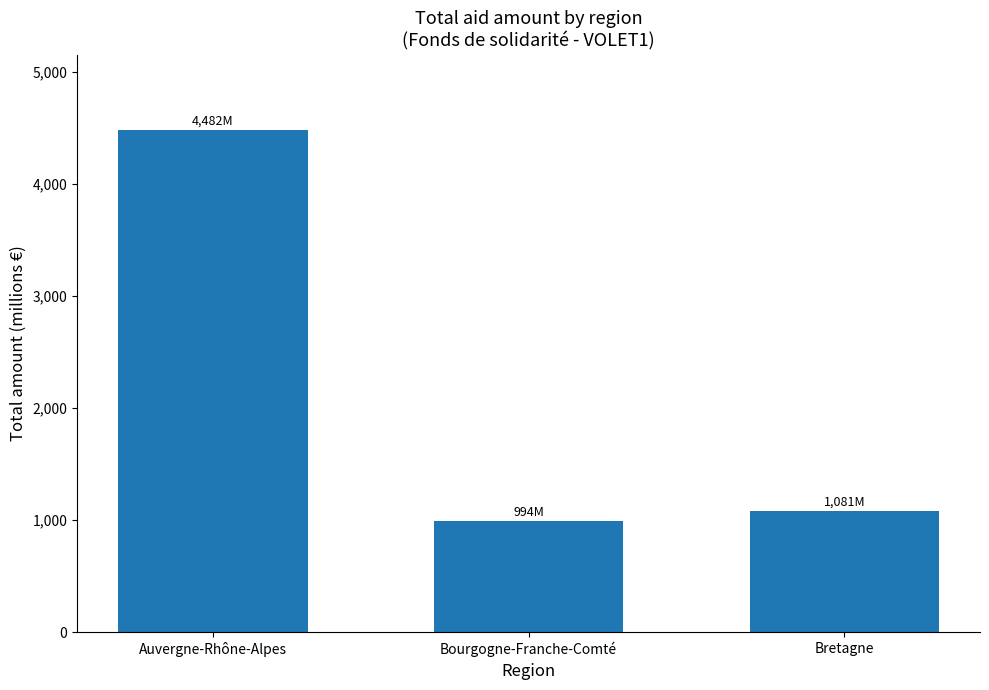

What is the minimum value shown in the chart?

994.1